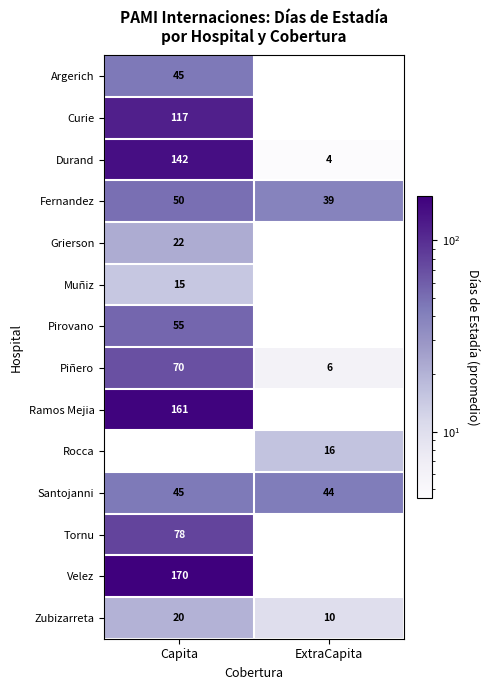

Is it true that Velez equals 46.7 at Capita?

False